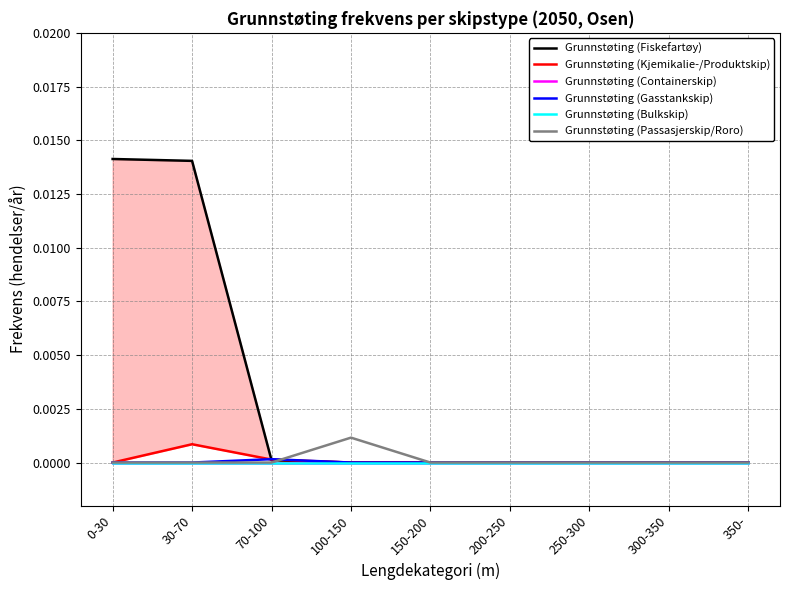

What is the label of the 8th point from the right?

30-70